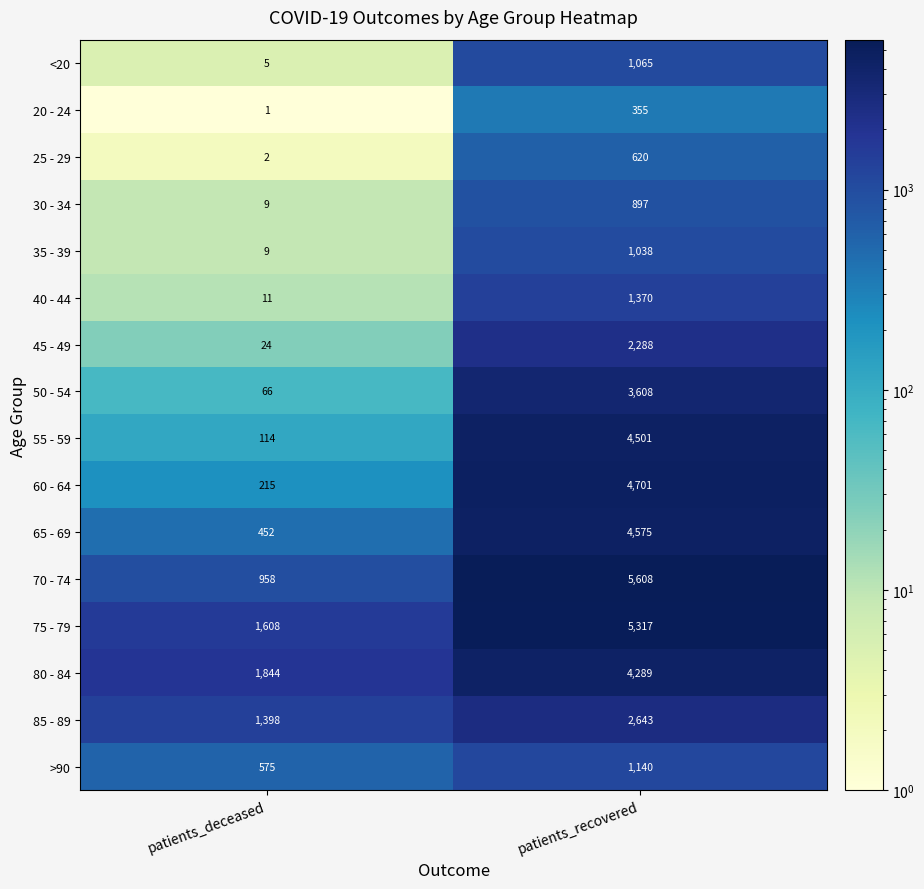

The 85 - 89 series shows 564 at patients_recovered. True or false?

False